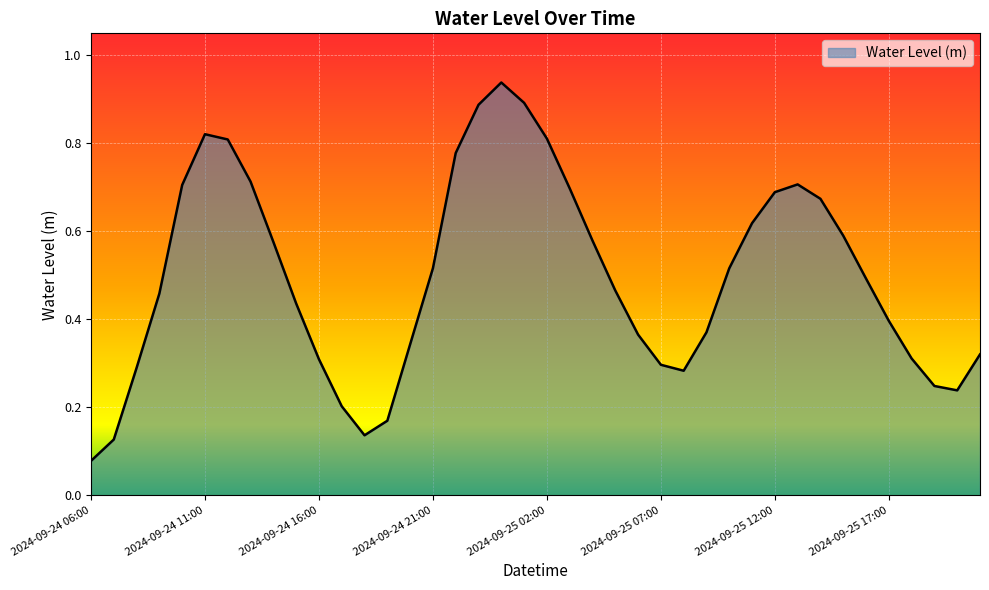

Reading left to right, transcribe all the data shown in this chart.

0.1	0.1	0.3	0.5	0.7	0.8	0.8	0.7	0.6	0.4	0.3	0.2	0.1	0.2	0.3	0.5	0.8	0.9	0.9	0.9	0.8	0.7	0.6	0.5	0.4	0.3	0.3	0.4	0.5	0.6	0.7	0.7	0.7	0.6	0.5	0.4	0.3	0.2	0.2	0.3